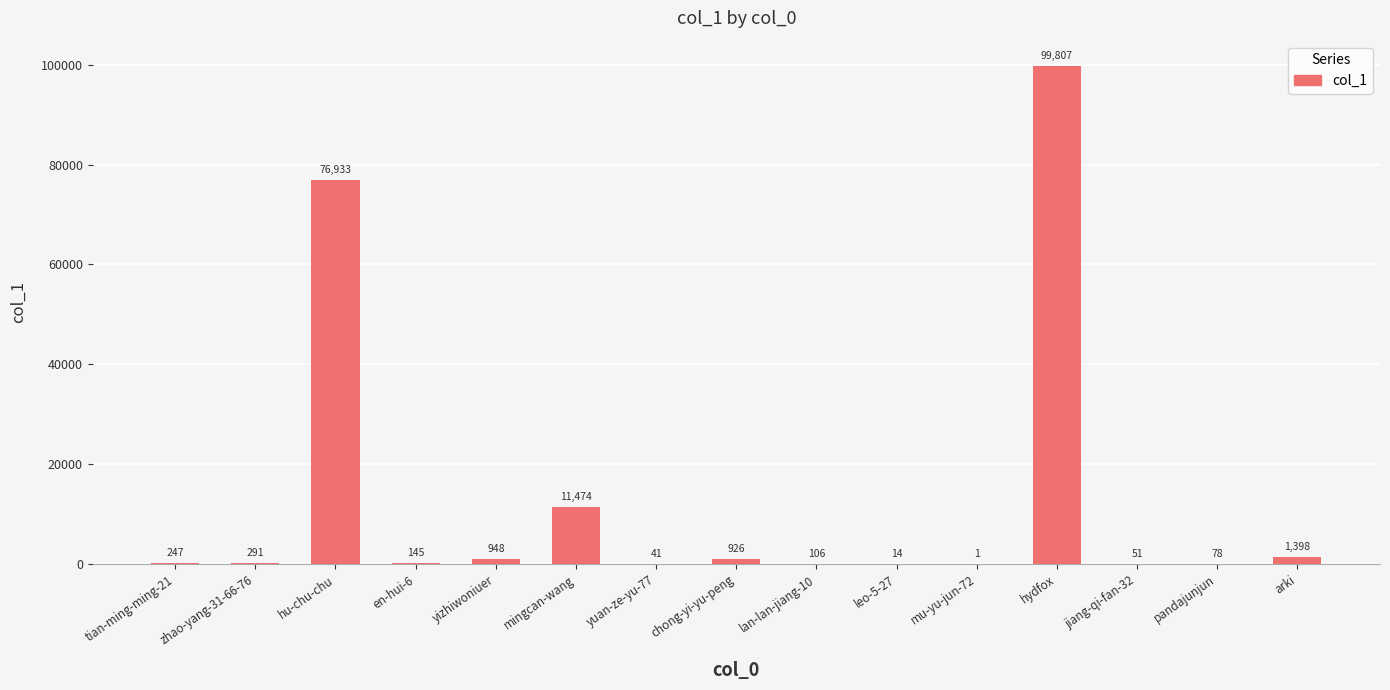

Which has a higher value, tian-ming-ming-21 or arki?

arki